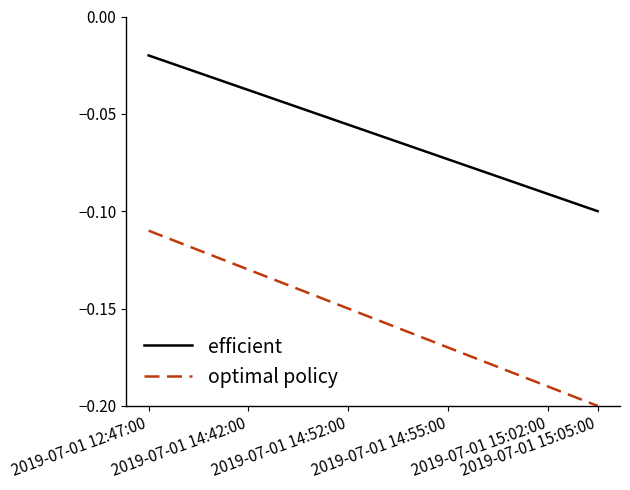

True or false: efficient and optimal policy intersect in this chart.

False